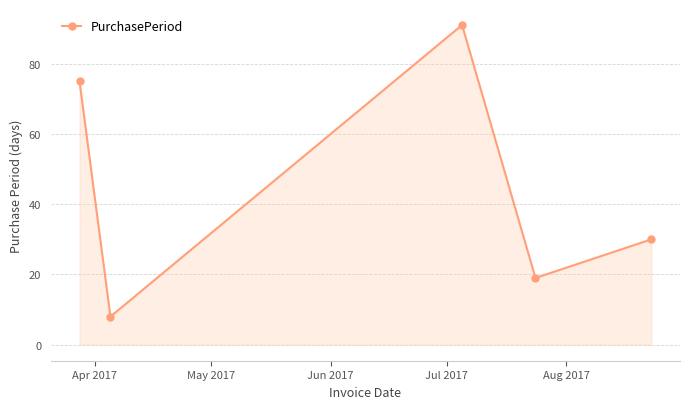

Reading left to right, transcribe all the data shown in this chart.

75	8	91	19	30